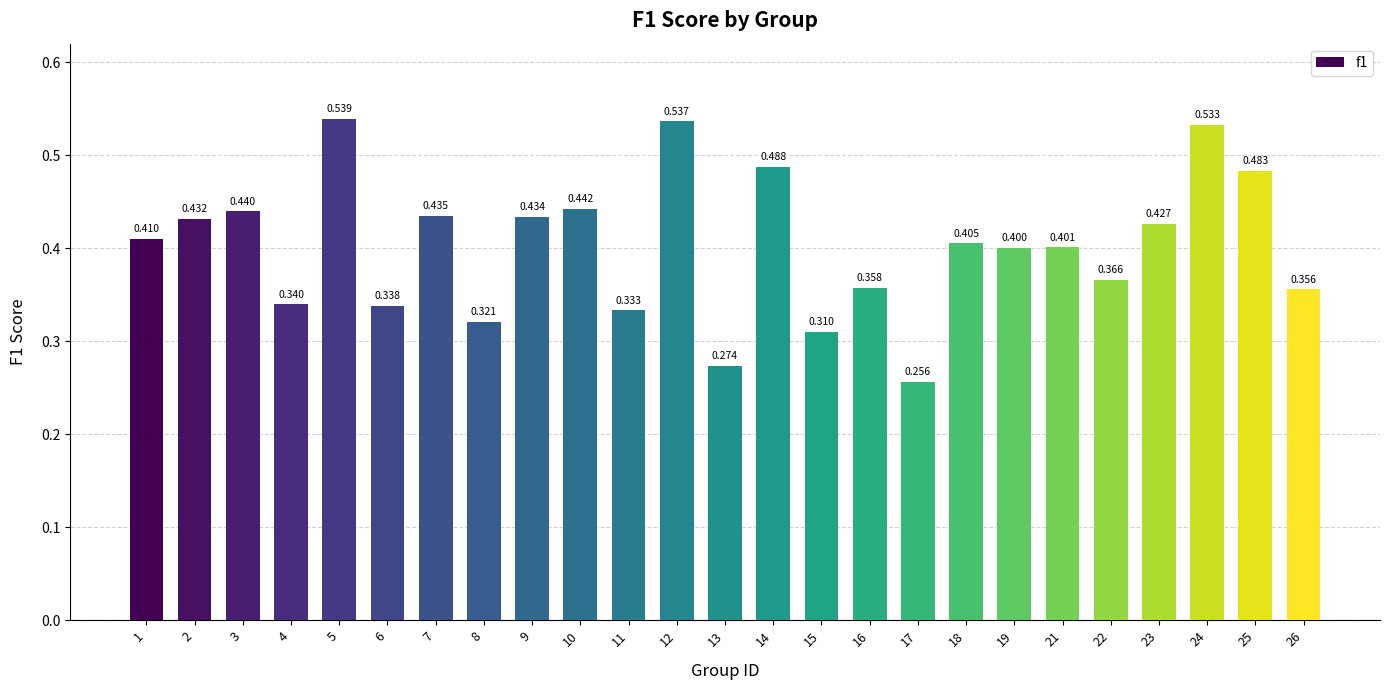

Reading left to right, transcribe all the data shown in this chart.

1=0.4	2=0.4	3=0.4	4=0.3	5=0.5	6=0.3	7=0.4	8=0.3	9=0.4	10=0.4	11=0.3	12=0.5	13=0.3	14=0.5	15=0.3	16=0.4	17=0.3	18=0.4	19=0.4	21=0.4	22=0.4	23=0.4	24=0.5	25=0.5	26=0.4